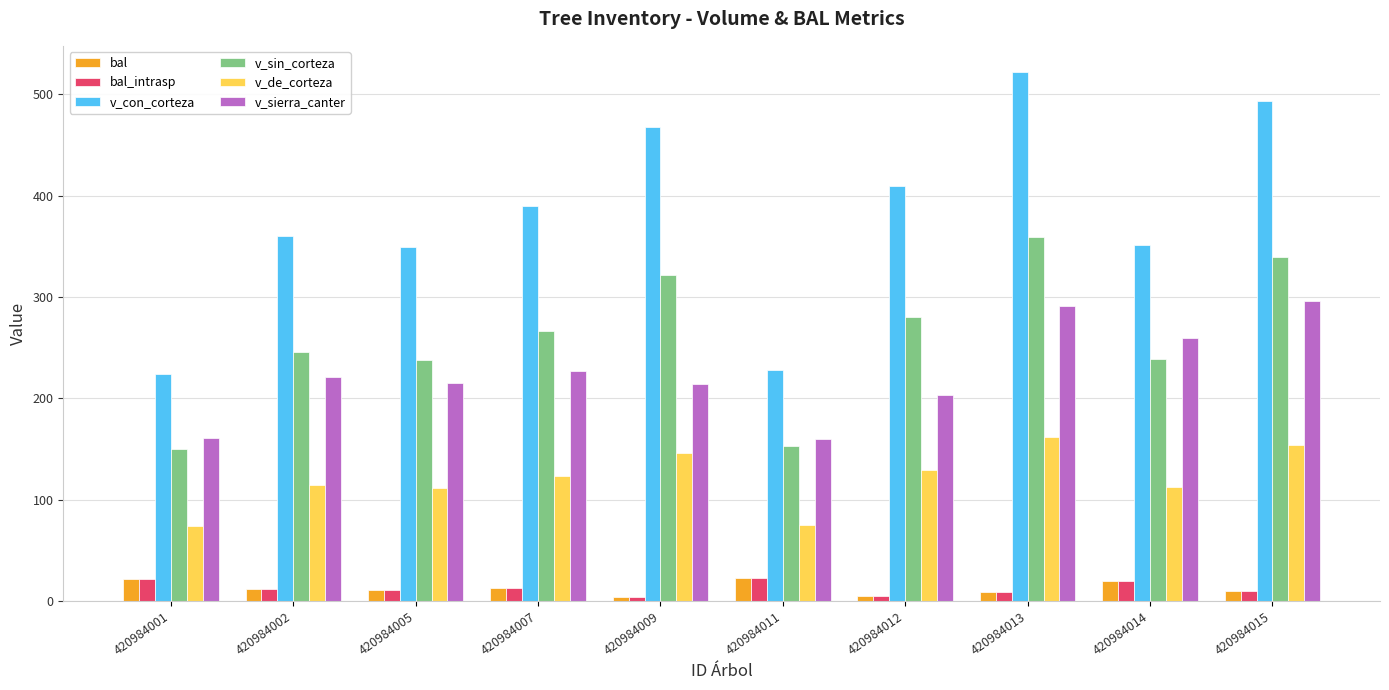

What is the spread (max minus min) of values at 420984011?

205.7